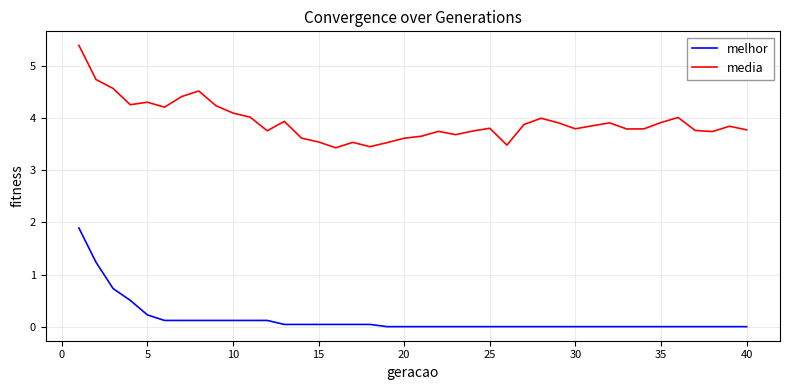

Which series has the largest total across all categories?

media